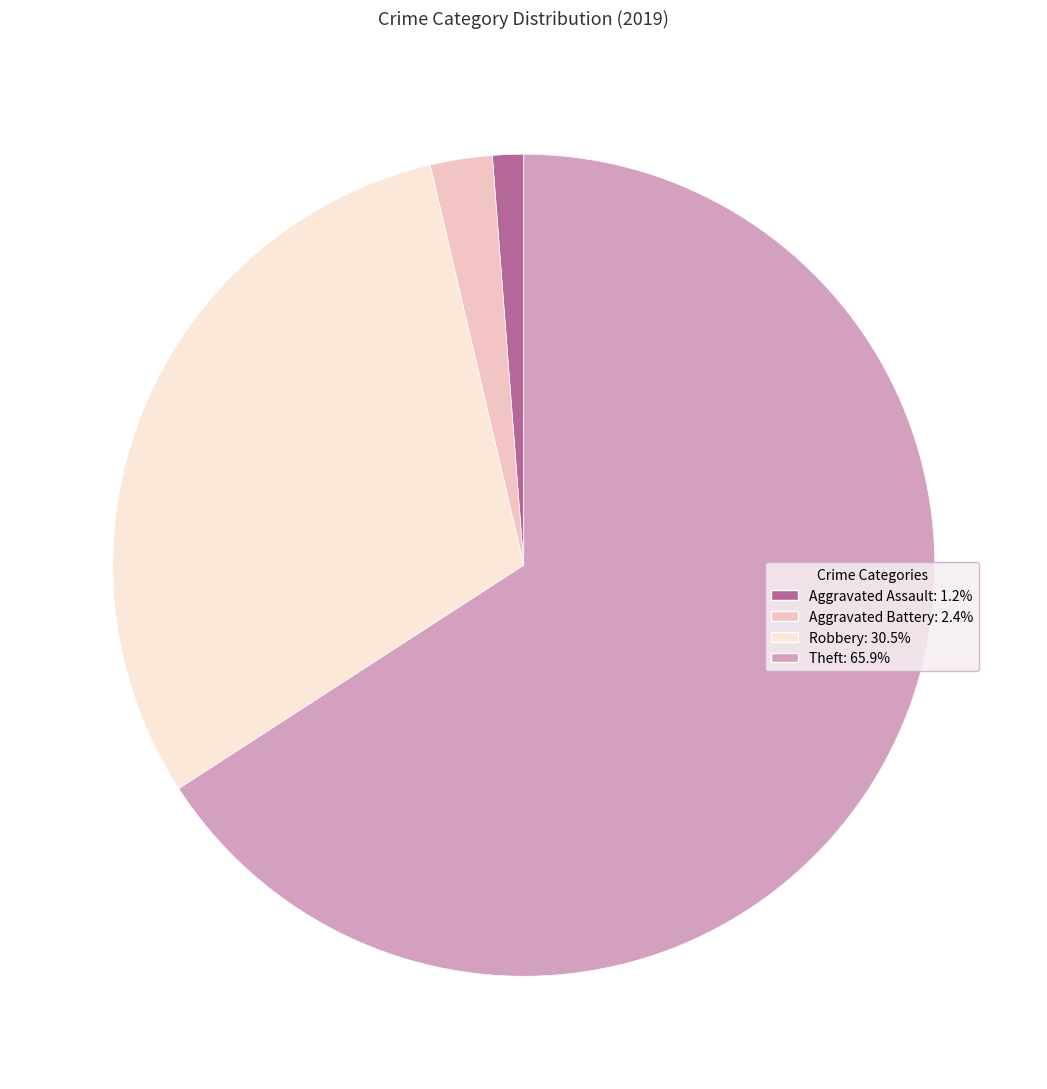

Is it true that Robbery is 43% of the pie?

False